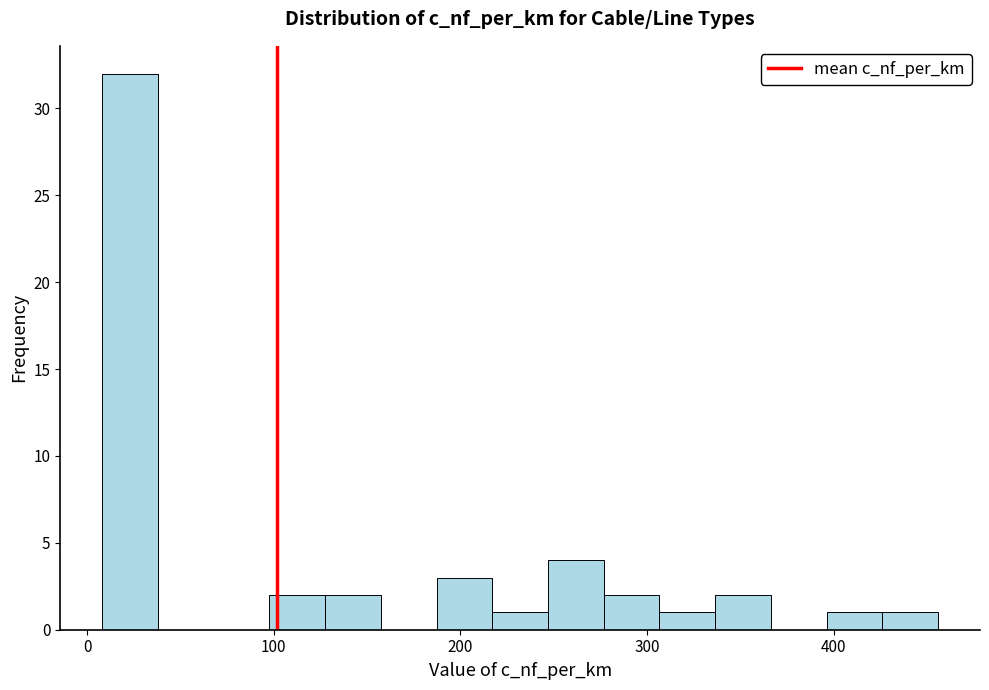

Read against the x-axis, roughly where is the centre of the tallest bar?

20